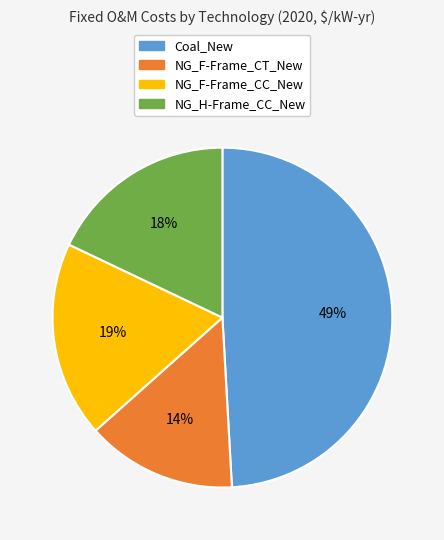

Is it true that NG_F-Frame_CT_New is 6% of the pie?

False